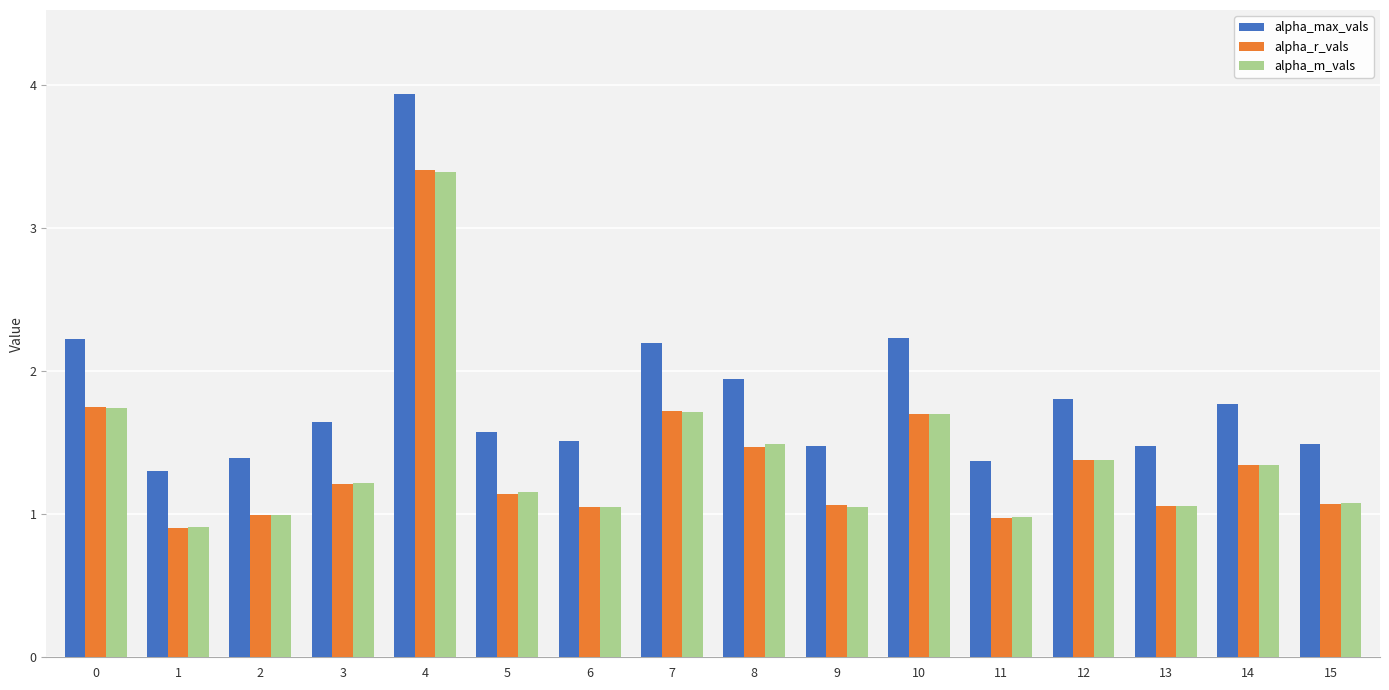

What is the spread (max minus min) of values at 4?

0.5